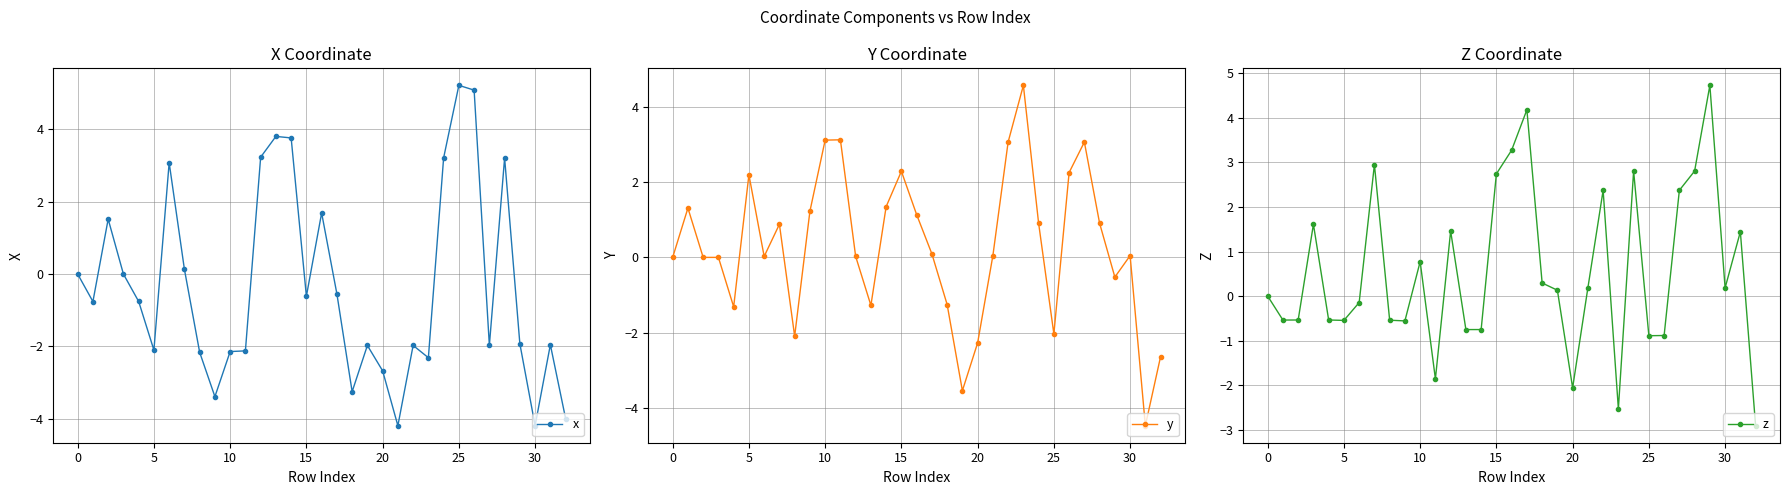

The x series shows -0.6 at 20. True or false?

False